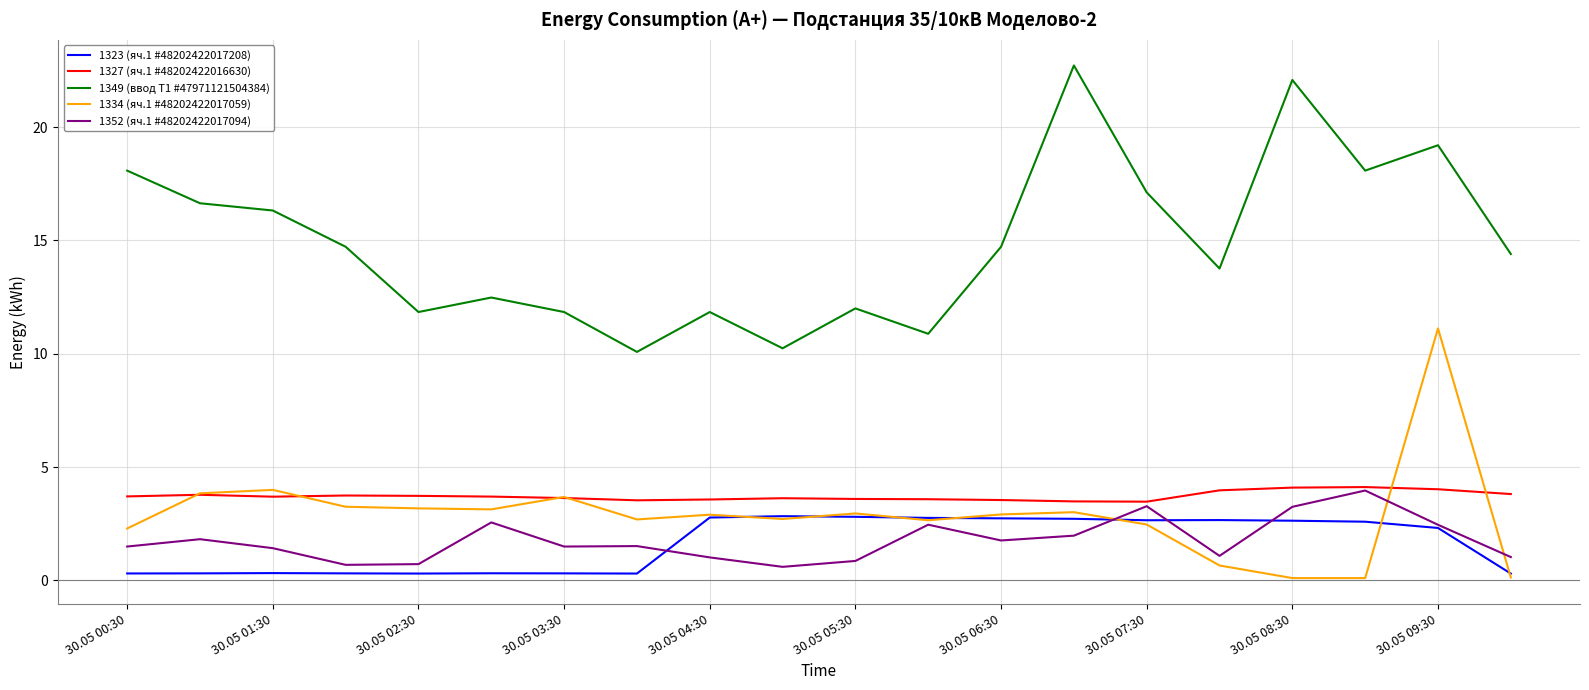

Does the chart have visible grid lines?

Yes